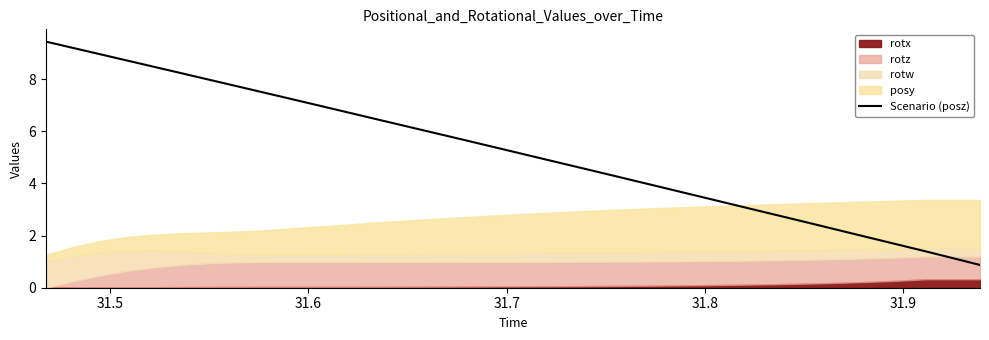

What is the maximum value for Scenario (posz)?

9.4